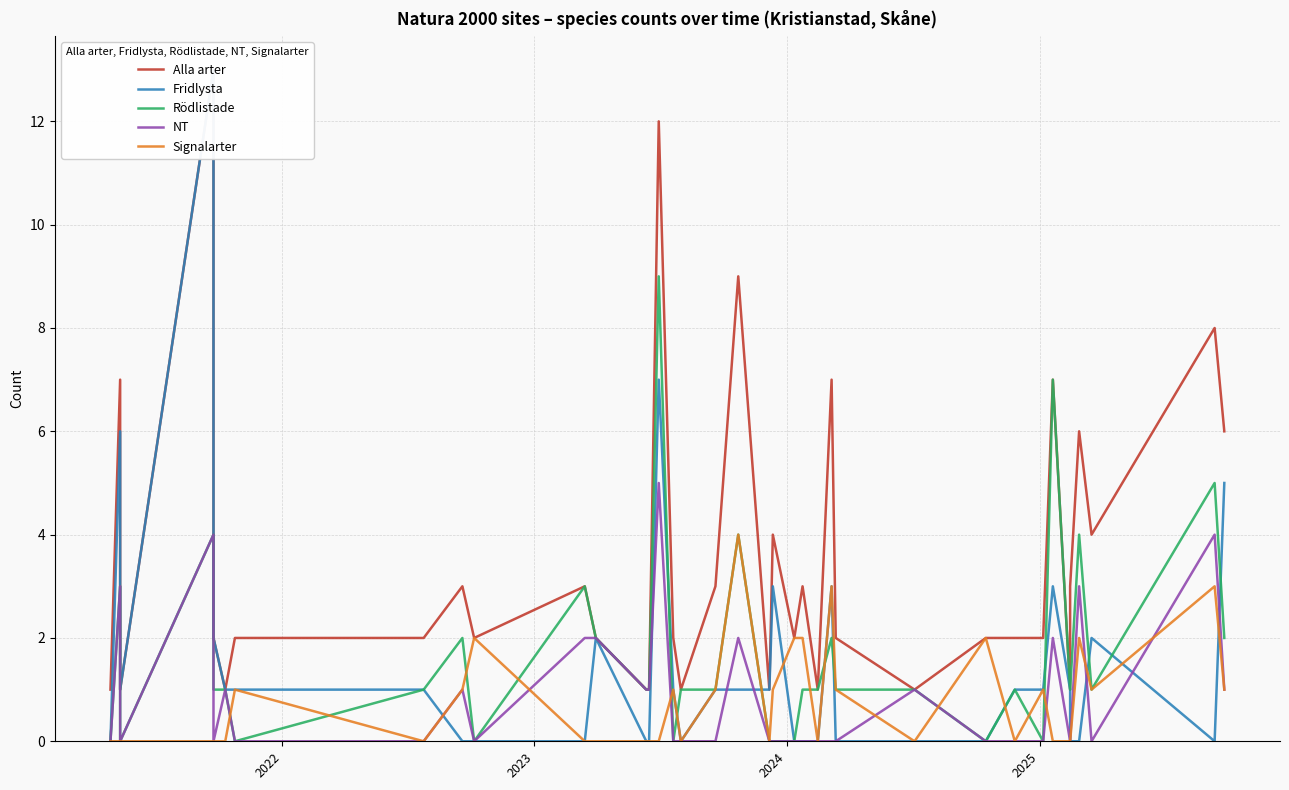

Does the chart display data point markers on the line(s)?

No